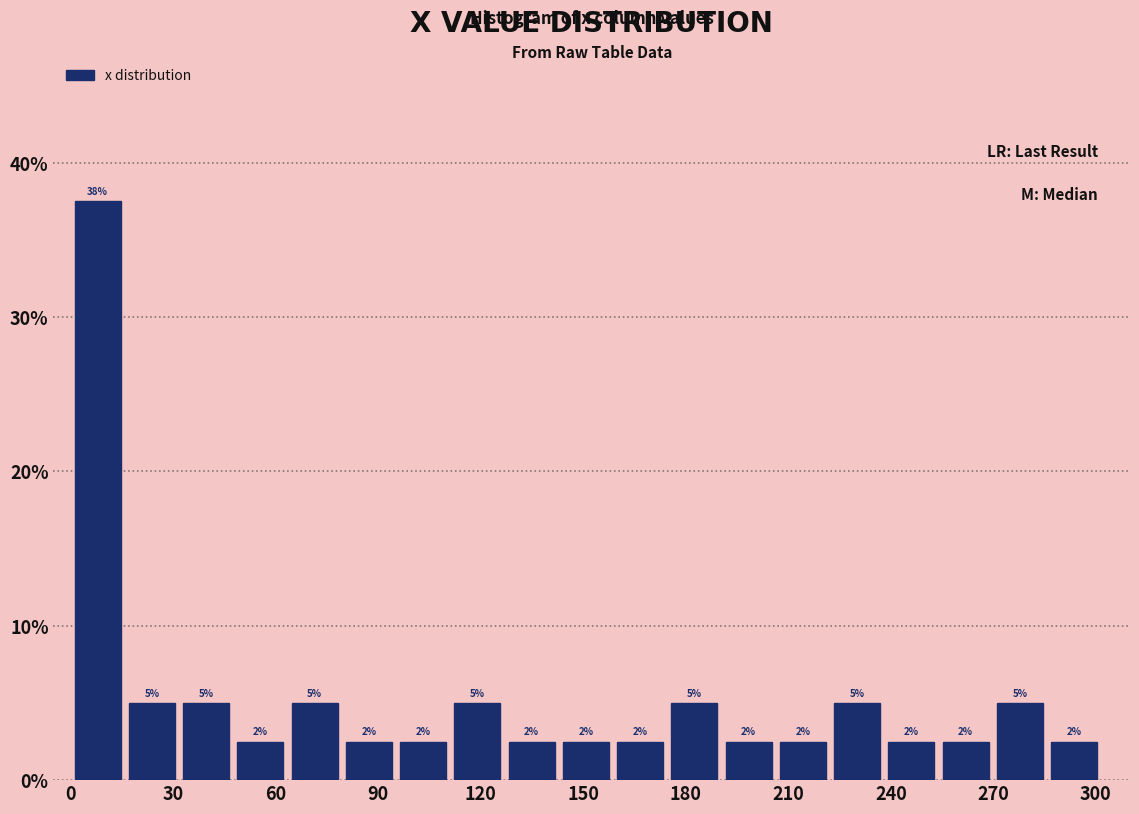

Read against the x-axis, roughly where is the centre of the tallest bar?

10